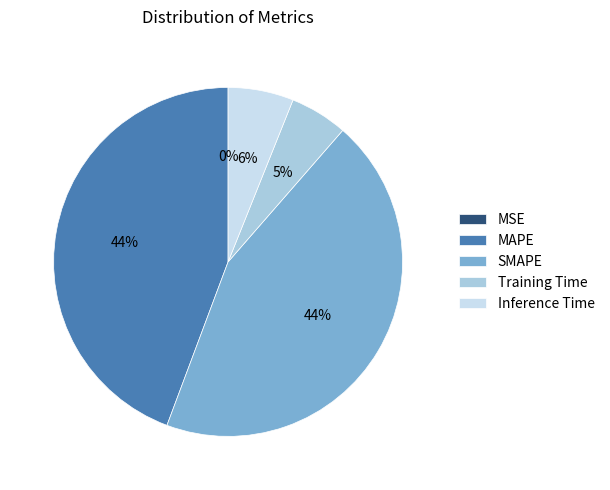

Which has a higher value, MAPE or Inference Time?

MAPE